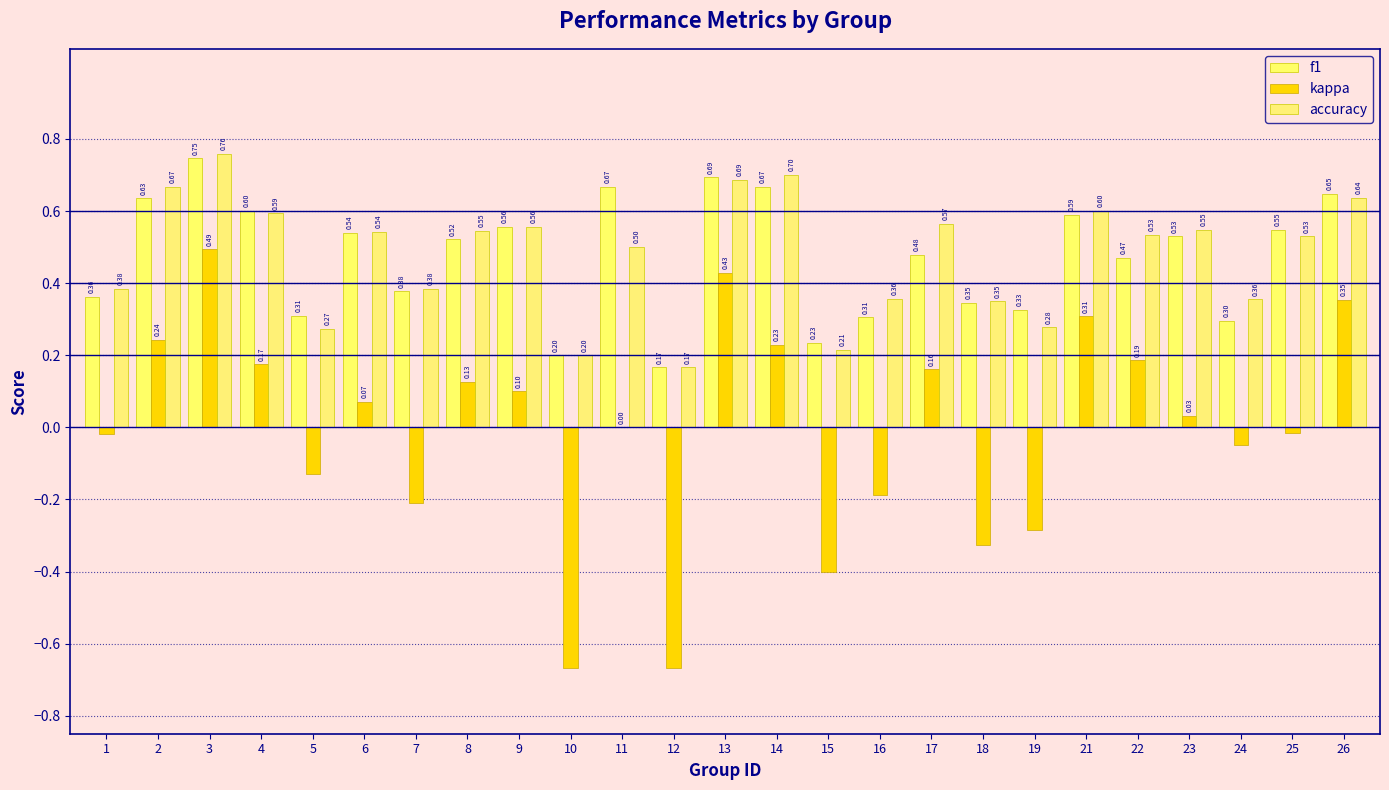

What is the maximum value shown in the chart?

0.8